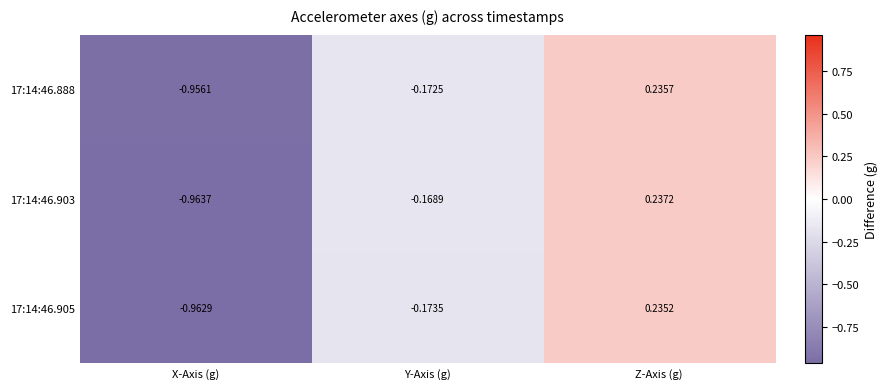

Which category has the lowest value in the 17:14:46.903 series?

X-Axis (g)